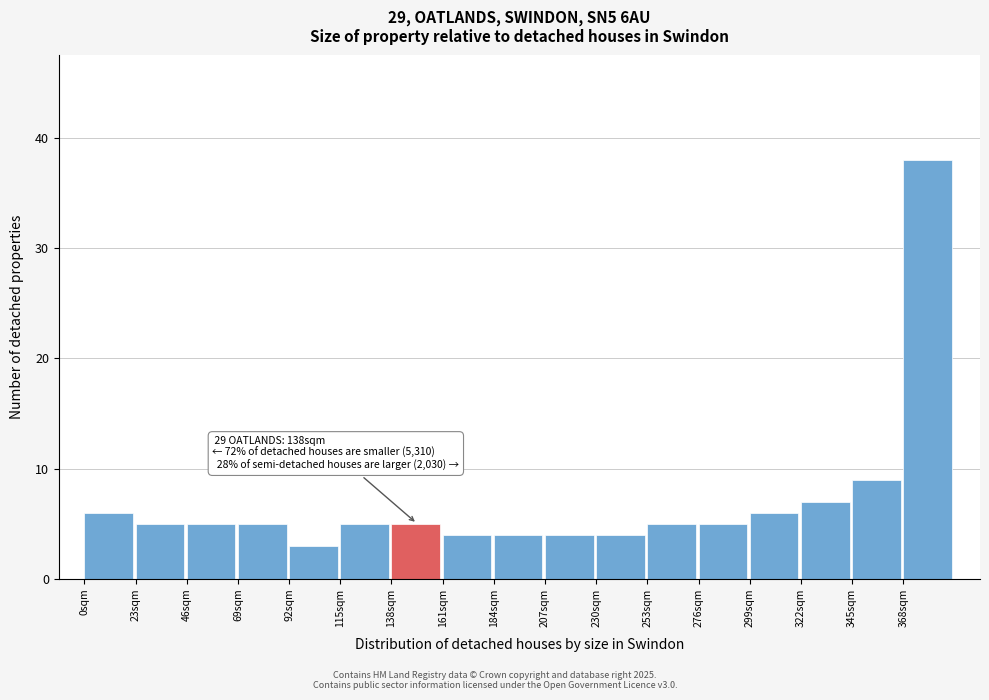

Which range on the x-axis has the tallest bar?

368 to 391